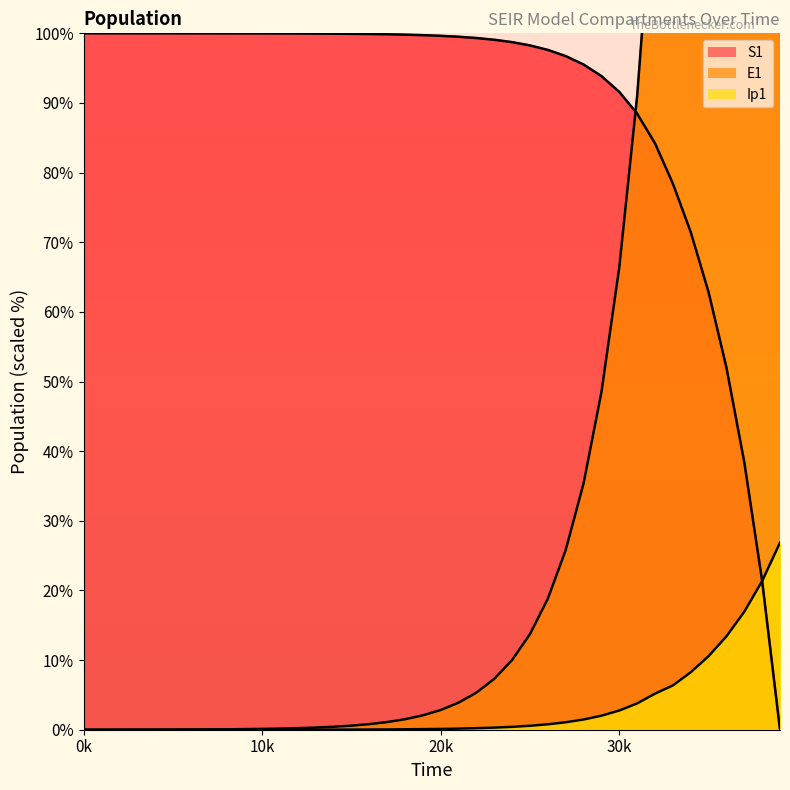

What is the value of the S1 point at the 34th from the left?

78.4